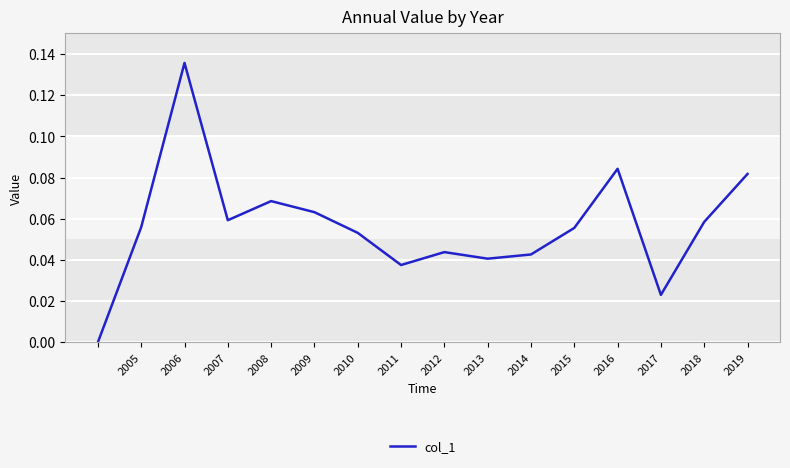

Is it true that the value at 2019 is 0.0?

False